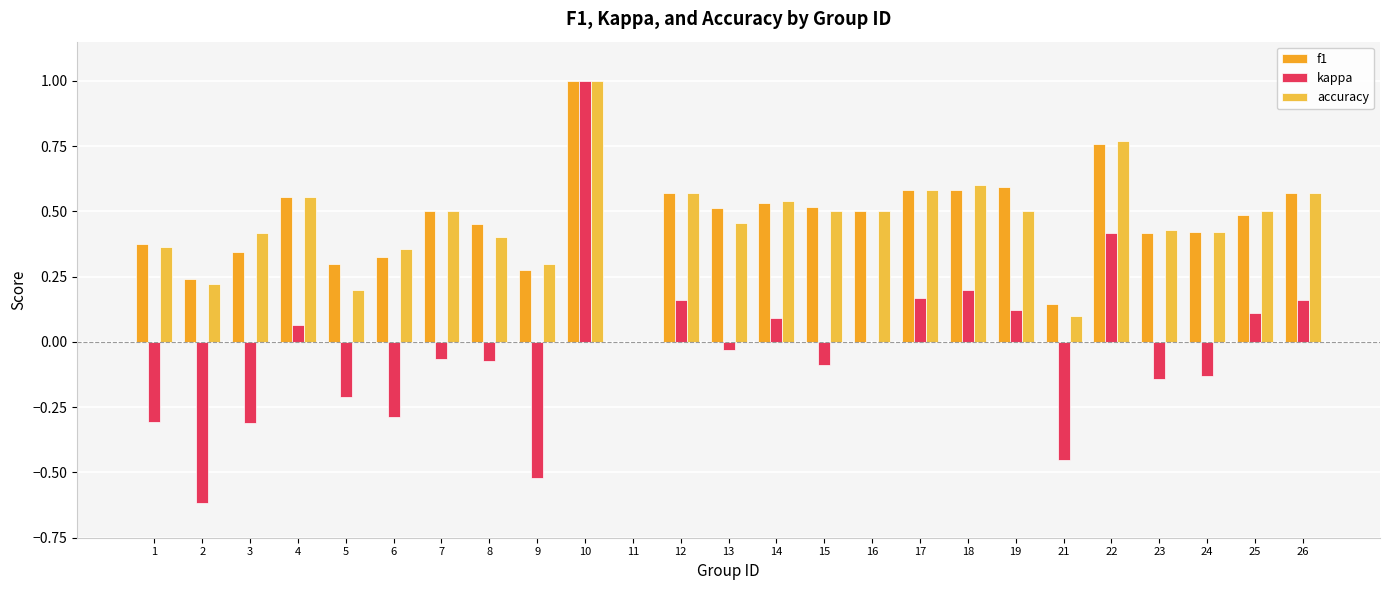

What is the average value of the accuracy series?

0.5